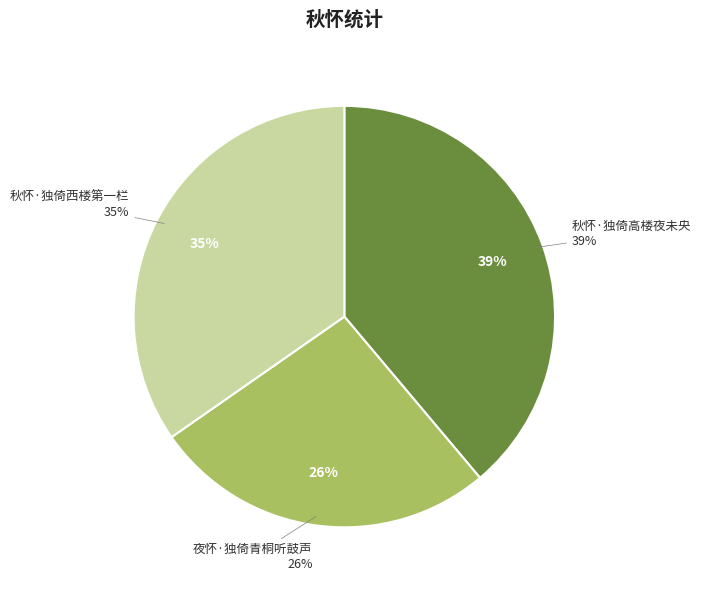

Rank the categories by value from lowest to highest.

夜怀·独倚青桐听鼓声, 秋怀·独倚西楼第一栏, 秋怀·独倚高楼夜未央